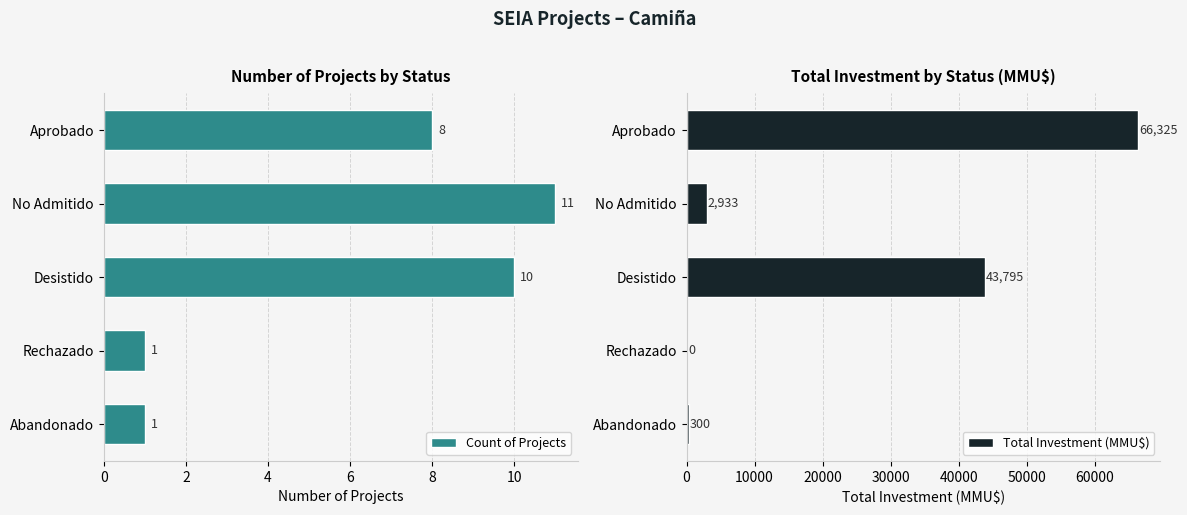

Which series has the widest spread of values?

Total Investment (MMU$)